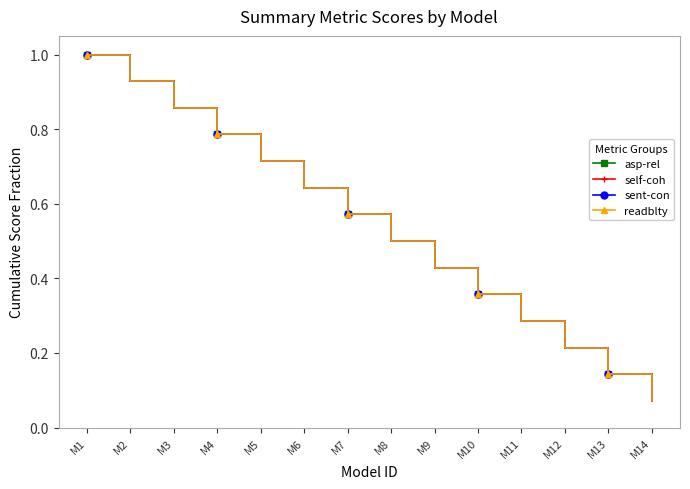

Is this an area chart (filled region under the line)?

No